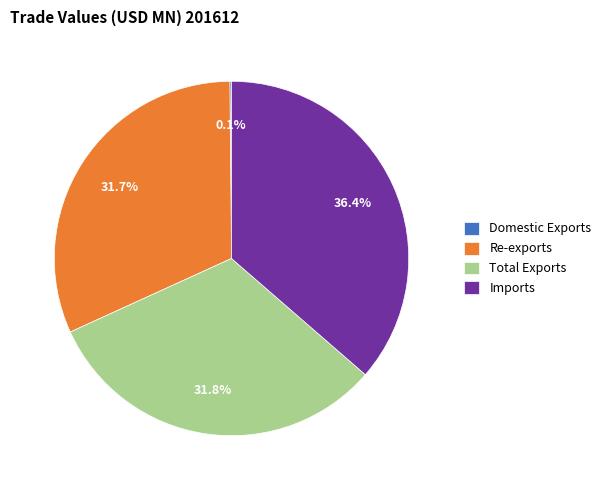

Does Imports account for over 50% of the chart?

No